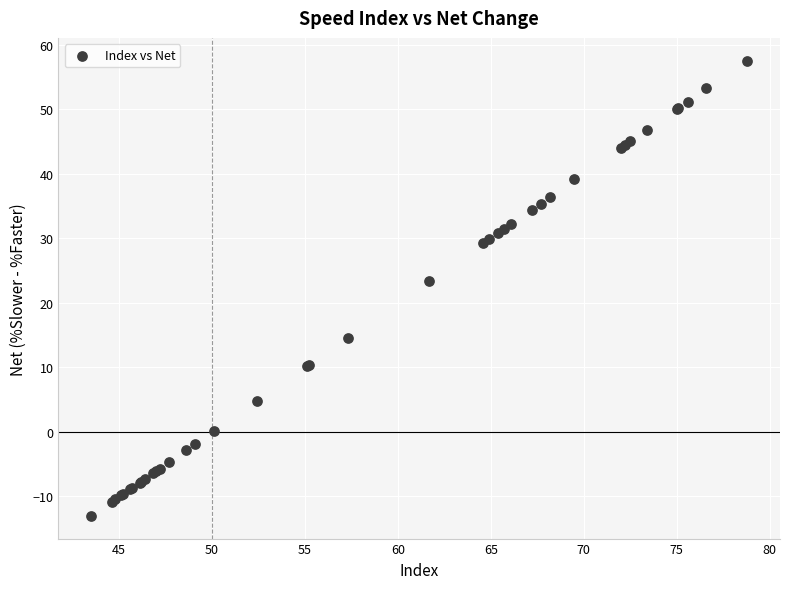

What Y value in the scatter plot is closest to 22?

23.4